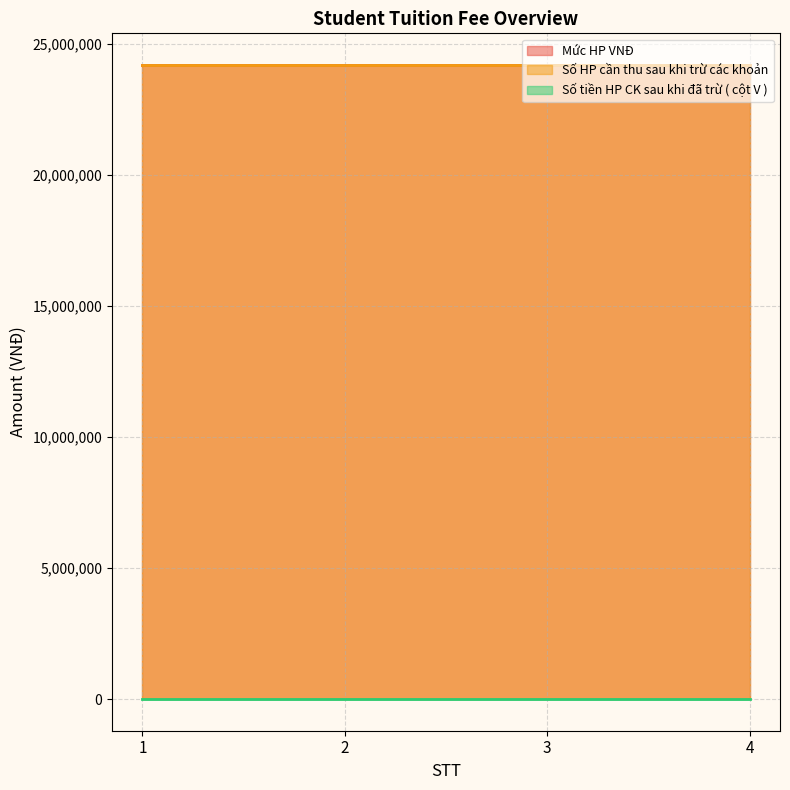

Rank the series at 1 from lowest to highest value.

Số tiền HP CK sau khi đã trừ ( cột V ), Mức HP VNĐ, Số HP cần thu sau khi trừ các khoản